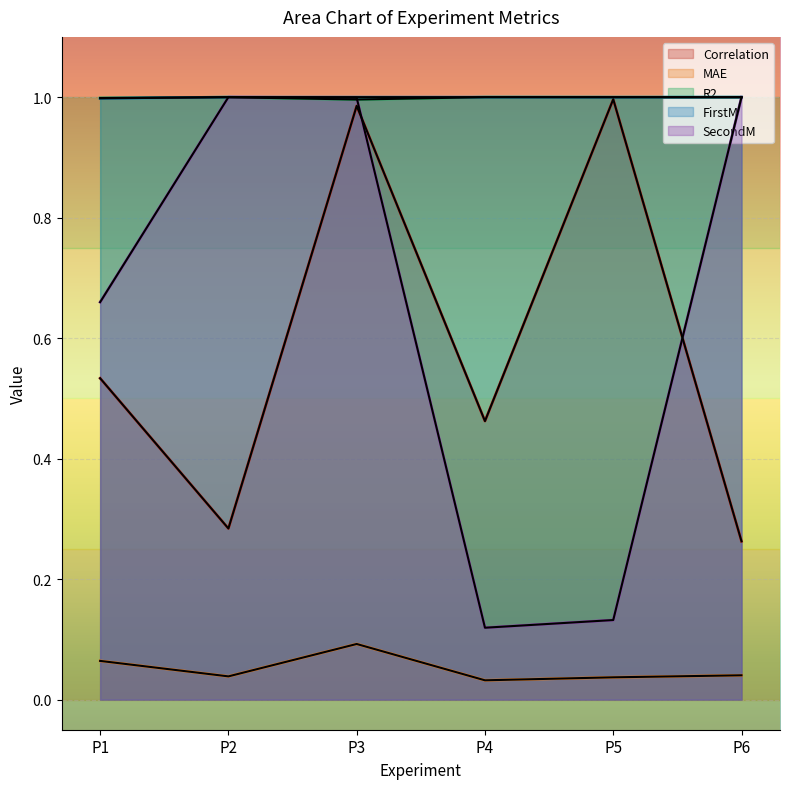

How many interior local valleys does the R2 series have?

1